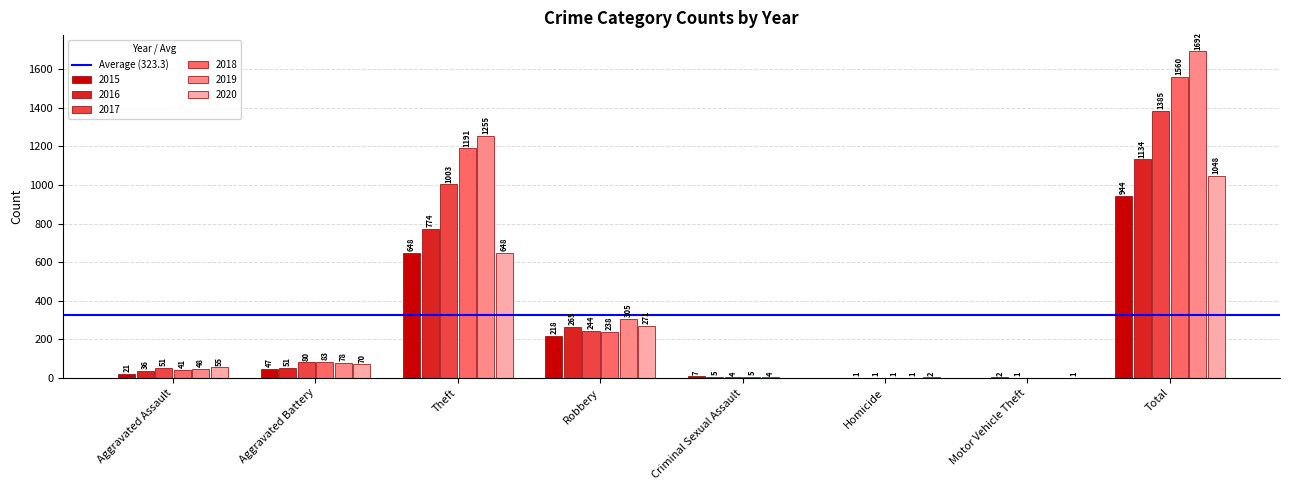

The value of 2020 at Motor Vehicle Theft is 1. True or false?

True